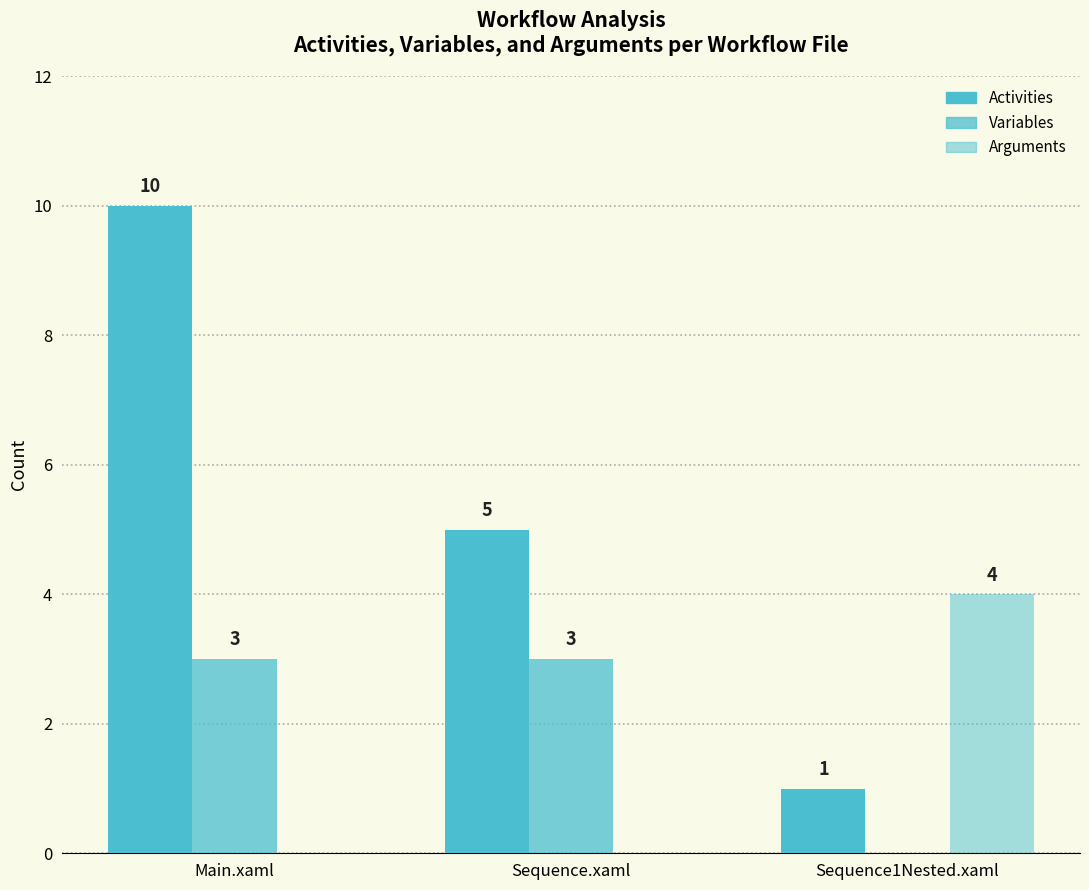

Which has a higher value, Main.xaml or Sequence.xaml?

Main.xaml